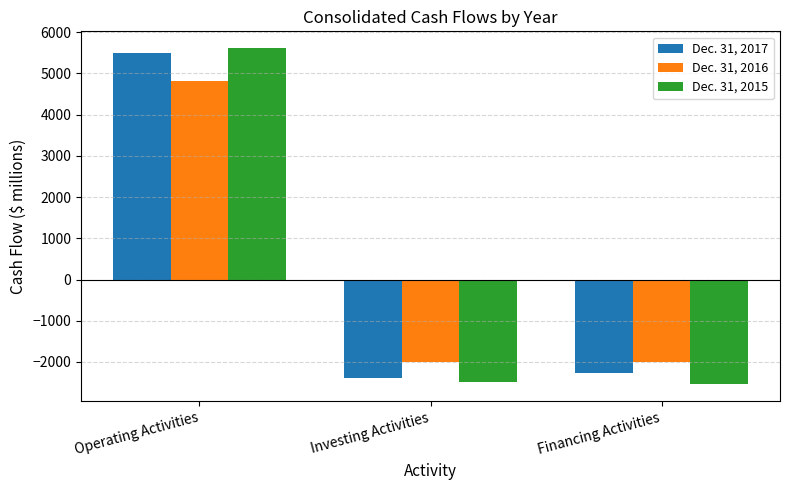

Which series has the widest spread of values?

Dec. 31, 2015